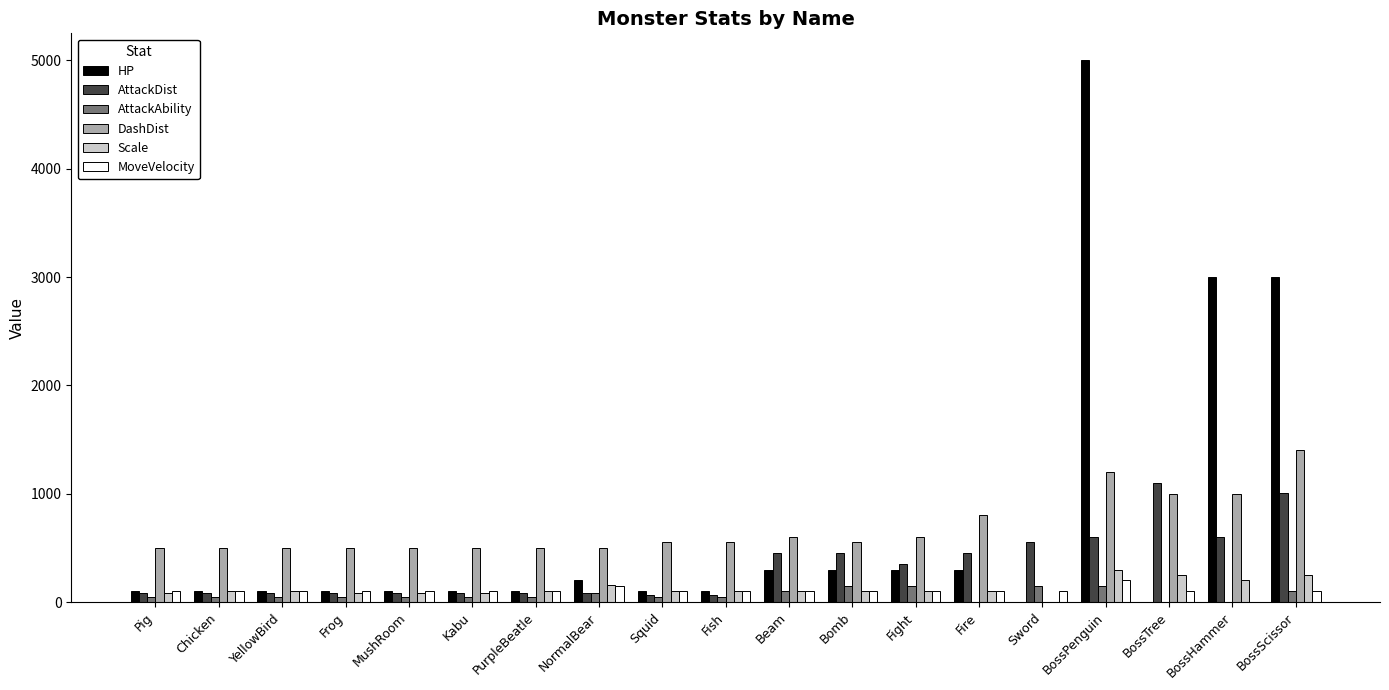

What is the sum of all MoveVelocity values?

1950